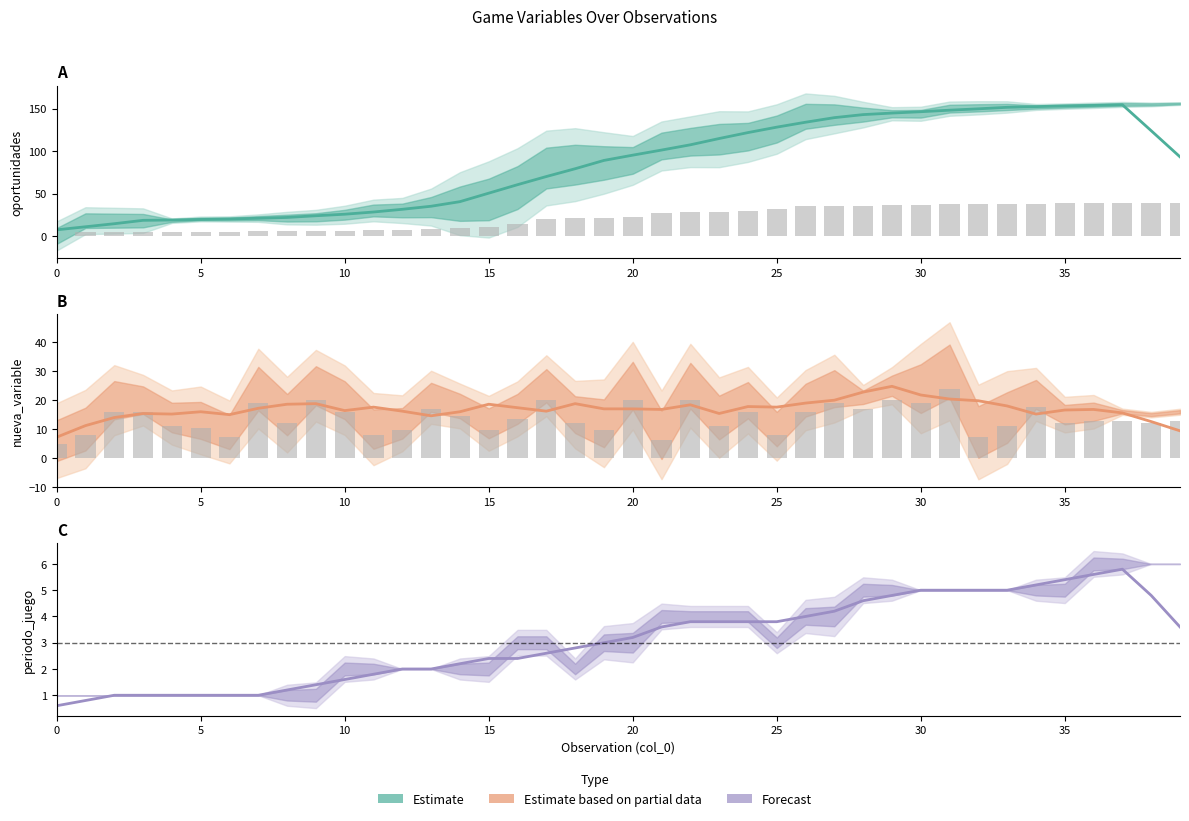

Between 29 and 30, which series saw the biggest shift?

nueva_variable